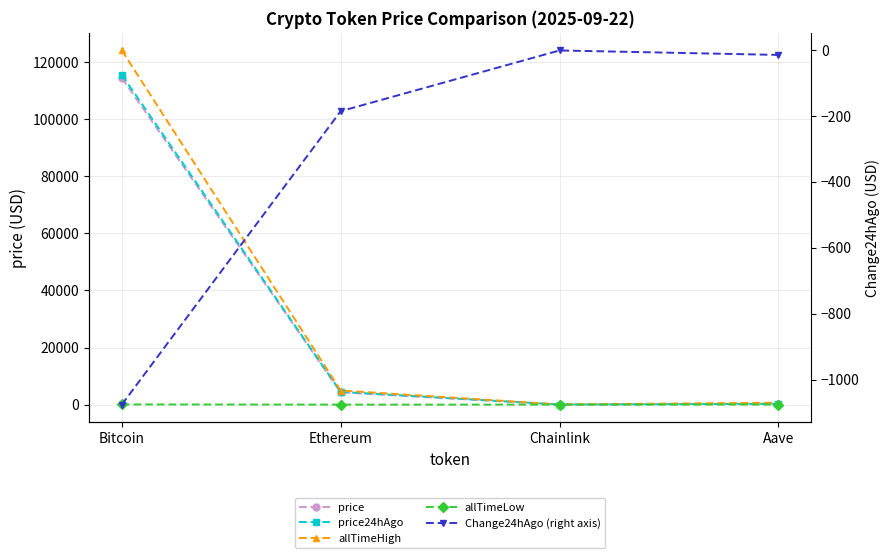

What is the label of the 2nd point from the right?

Chainlink